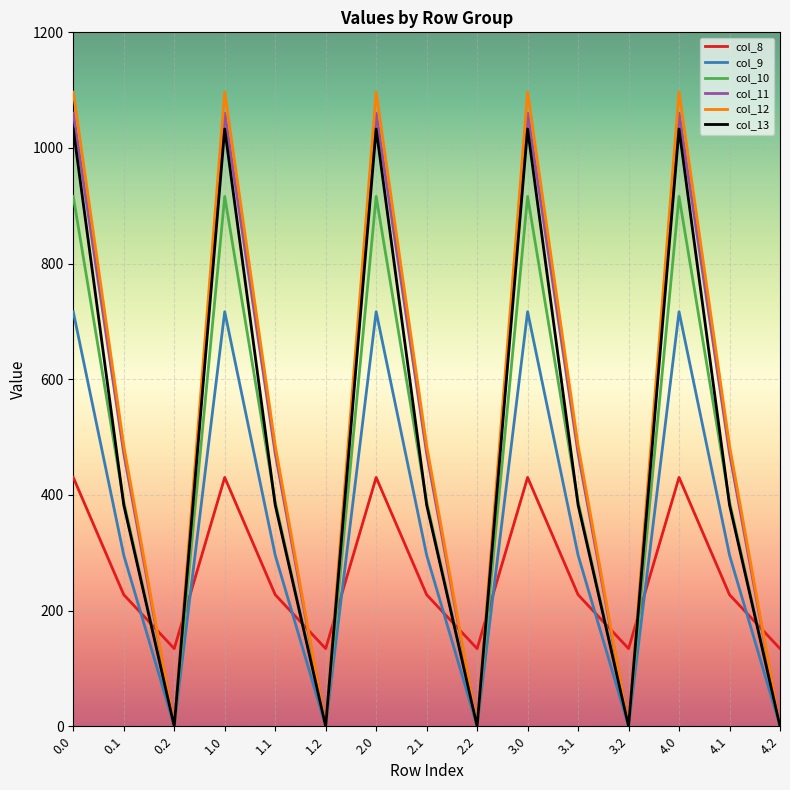

True or false: col_12 has a value of 153.8 at 0.1.

False